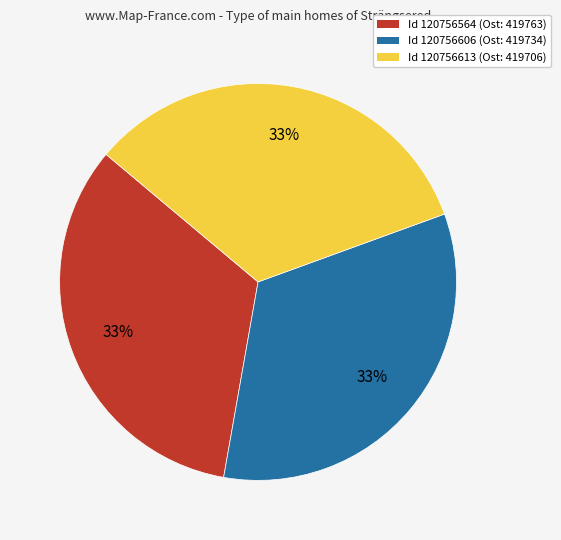

To the nearest percent, what is the average slice percentage?

33%